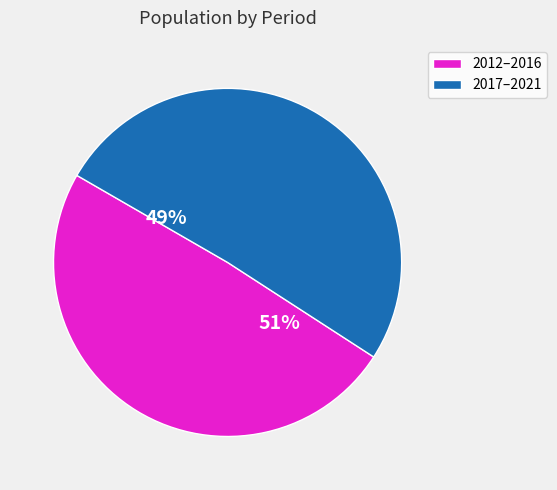

Do 2012 and 2019 together represent more than half of the pie?

No